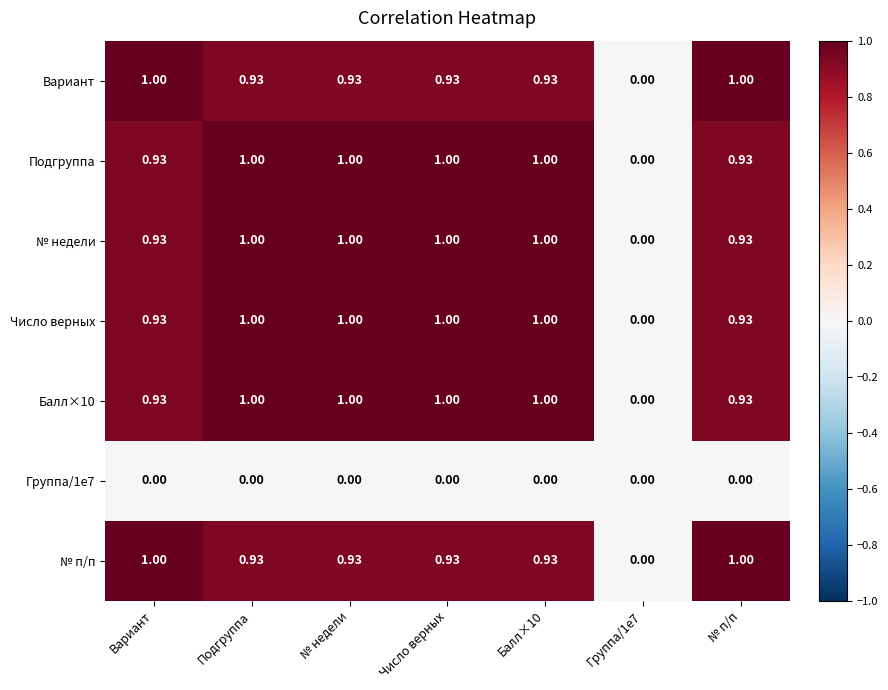

Is the value of Число верных at Группа/1e7 greater than the value of № п/п at № п/п?

No